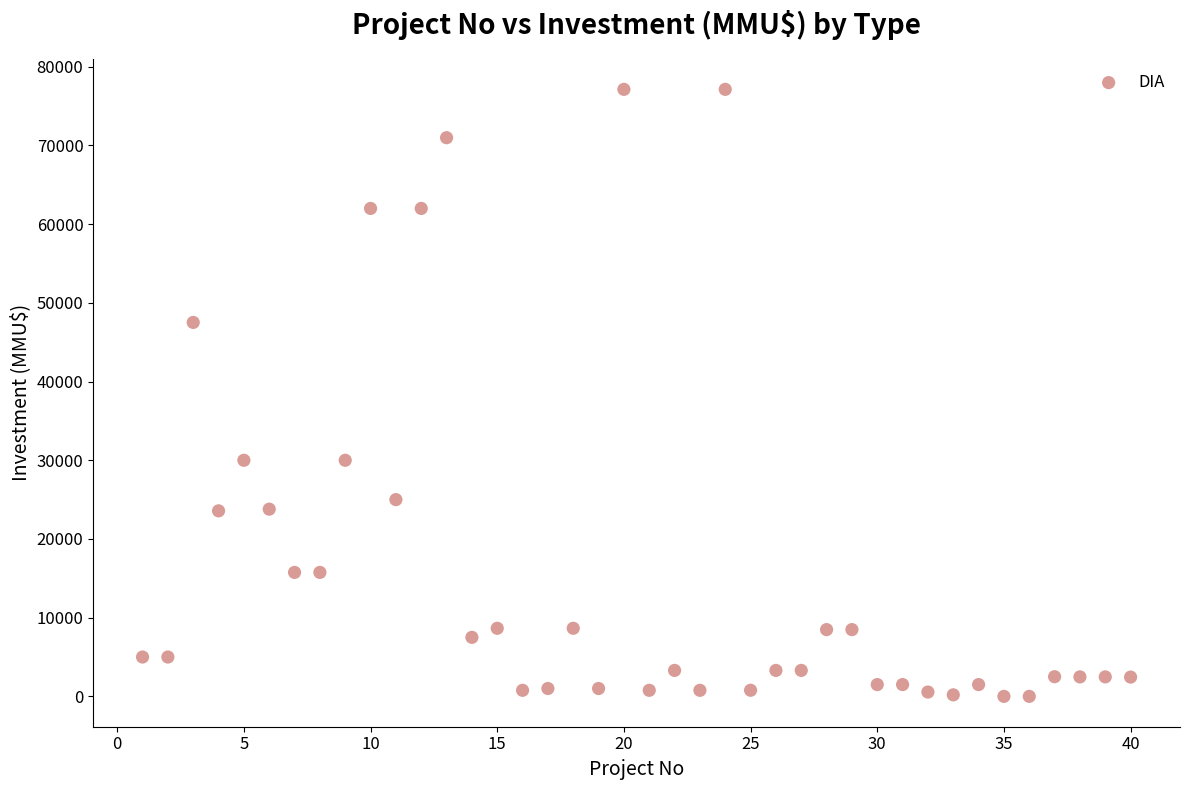

What is the range of Y values (max minus min)?

77133